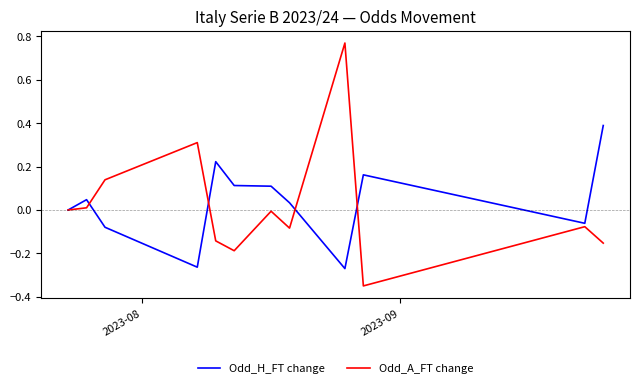

True or false: Odd_H_FT change and Odd_A_FT change cross at least once.

True